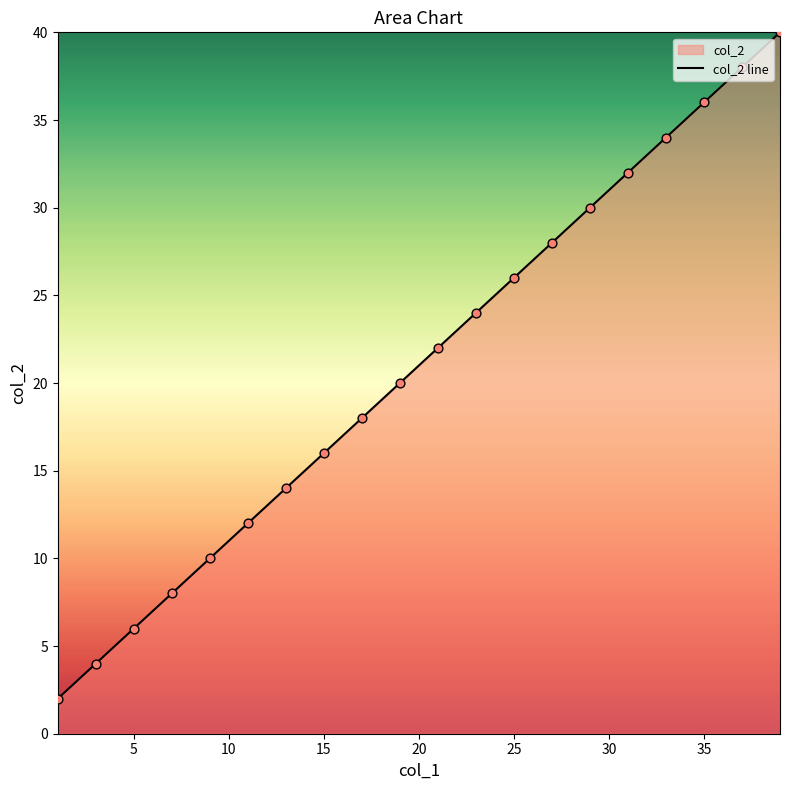

What is the difference between the maximum and minimum values?

38